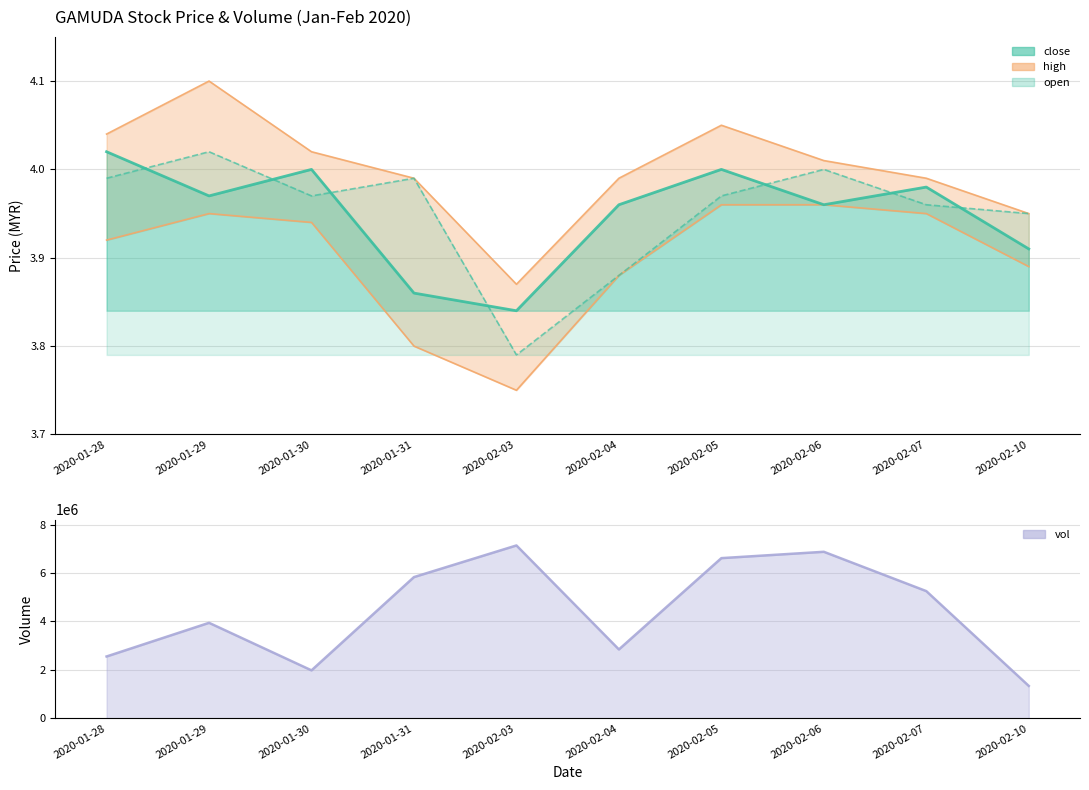

At which label is high closest to 3?

2020-02-03